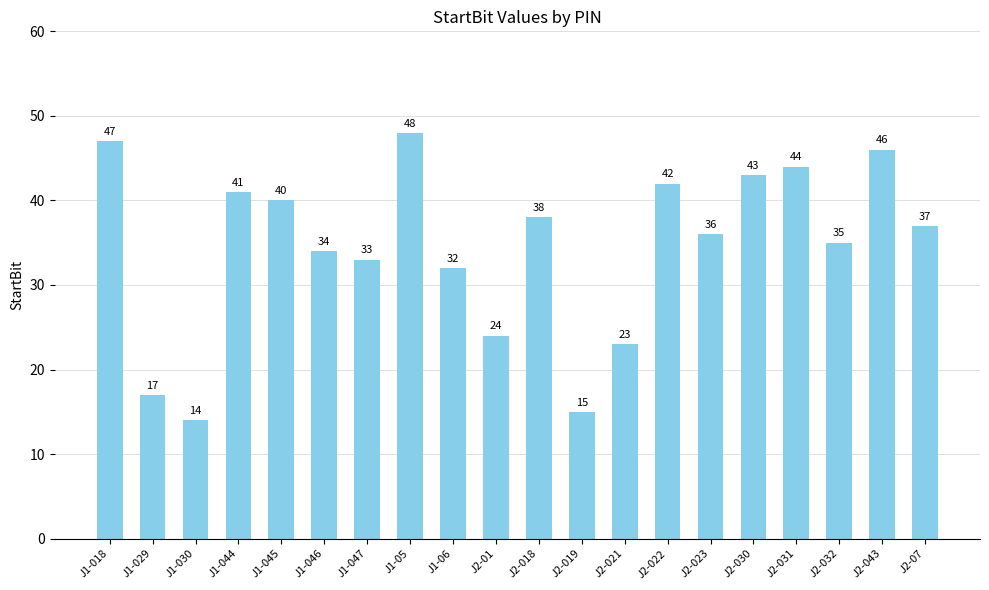

What is the minimum value shown in the chart?

14